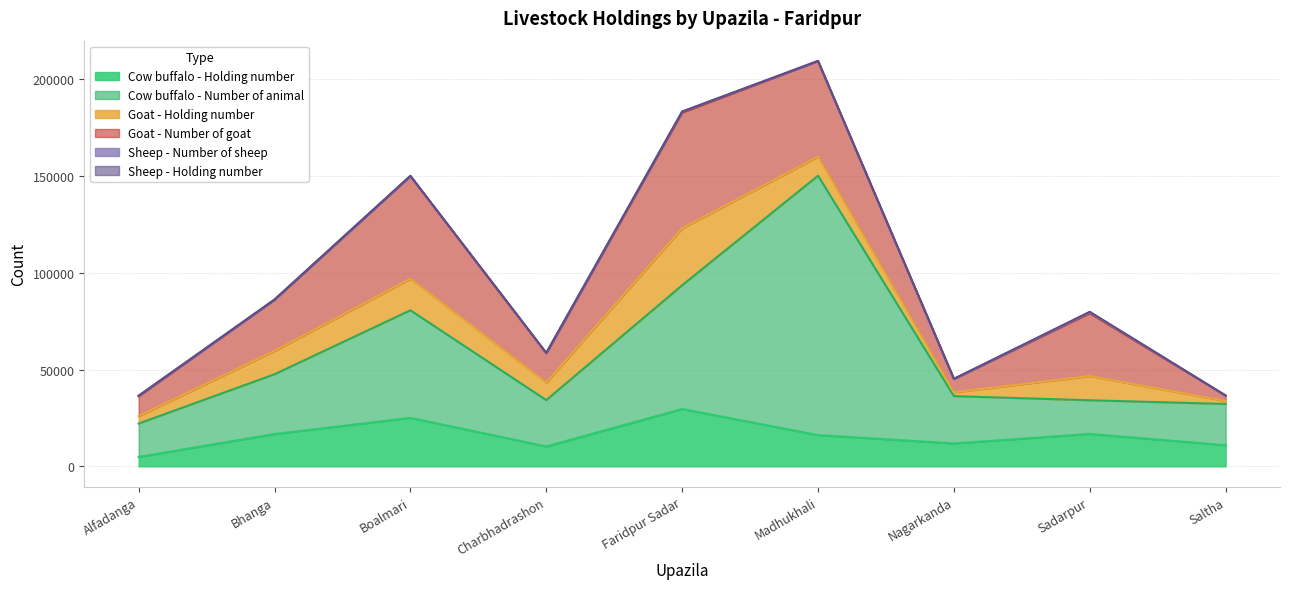

What is the minimum value for Cow buffalo - Holding number?

4900